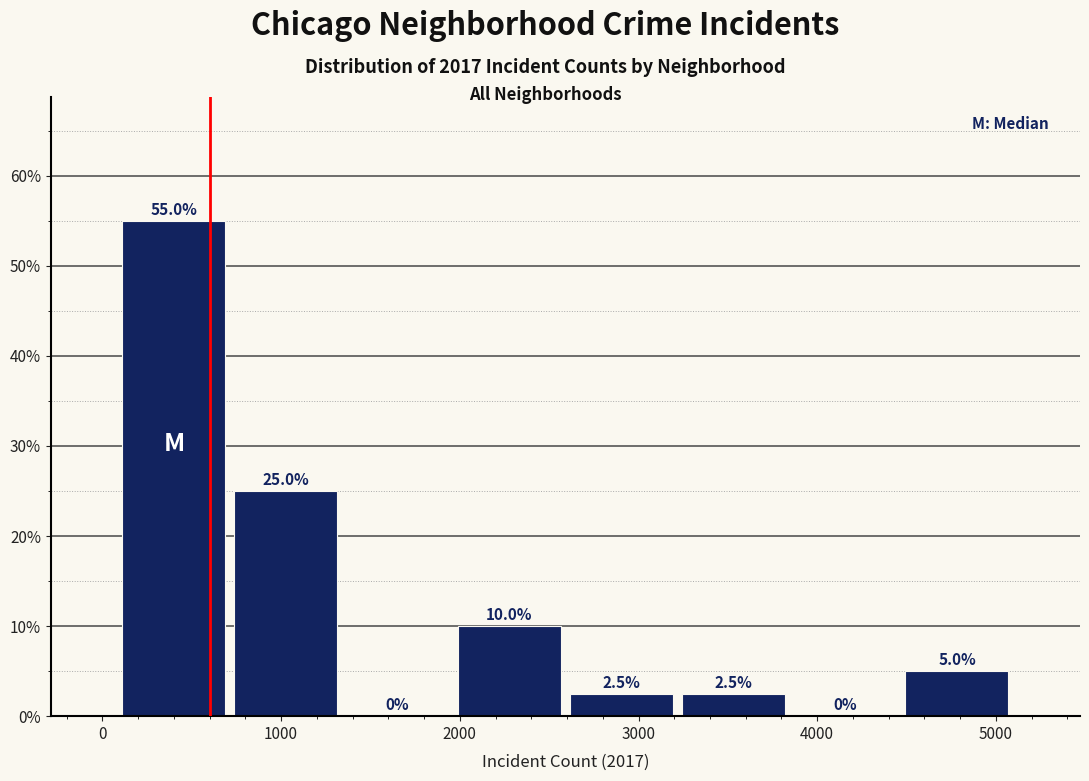

Reading left to right, list every bar in this chart as the range it spans on the x-axis followed by its height. The bar edges are not printed on the chart, so give them approximately, as read against the axis.

100 to 700: 55.0
700 to 1300: 25.0
1300 to 2000: 0.0
2000 to 2600: 10.0
2600 to 3200: 2.5
3200 to 3800: 2.5
3800 to 4500: 0.0
4500 to 5100: 5.0